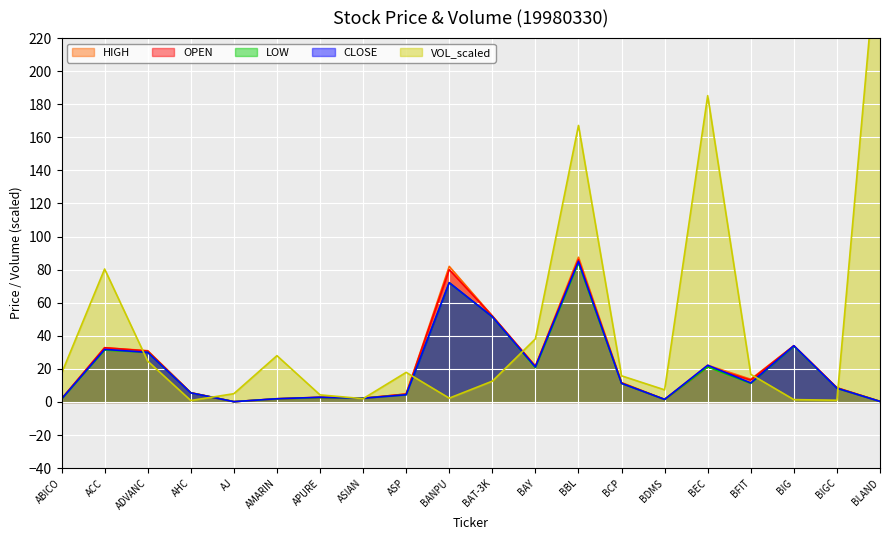

List the series in order of their peak value, lowest first.

LOW, CLOSE, OPEN, HIGH, VOL_scaled